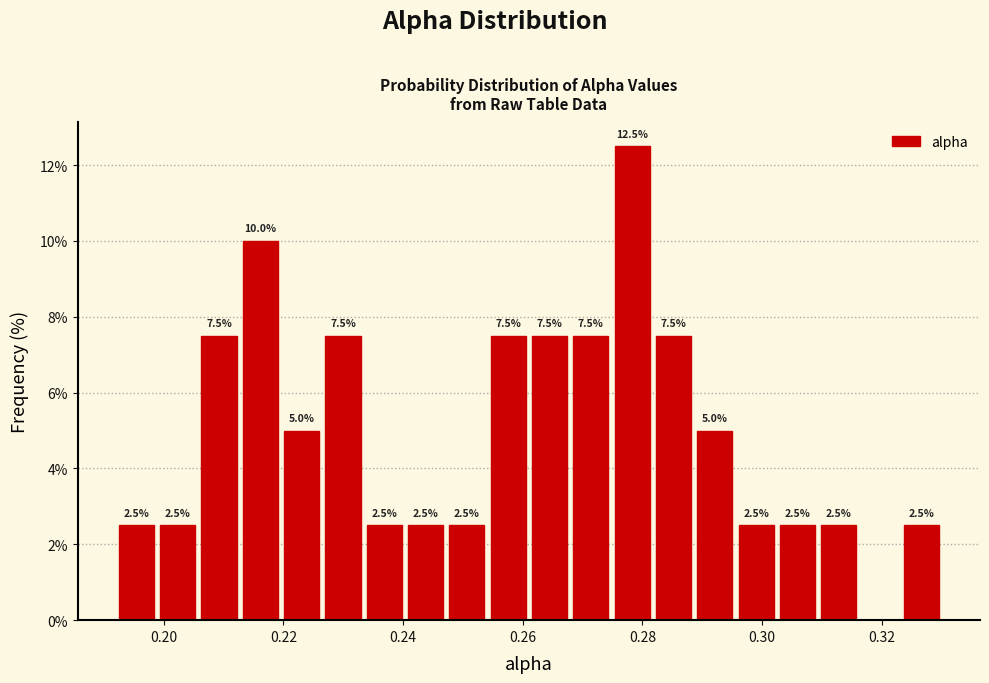

Around what value on the x-axis is the tallest bar? Give the approximate position of its centre, as read against the axis.

0.278